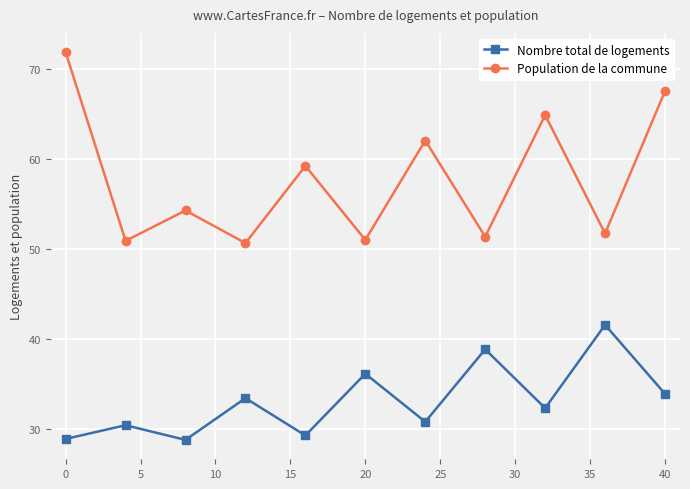

True or false: Population de la commune has more than 2 points higher than both neighbors.

True